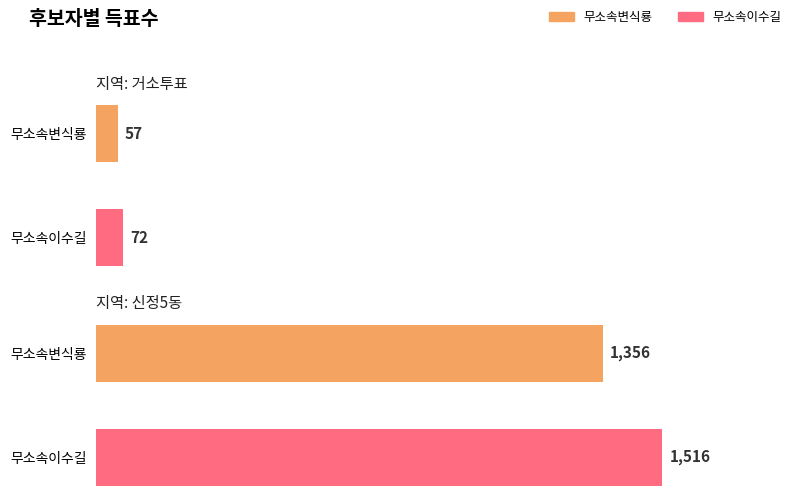

What is the difference between the 무소속변식룡 values at 거소투표 and 신정5동?

1299